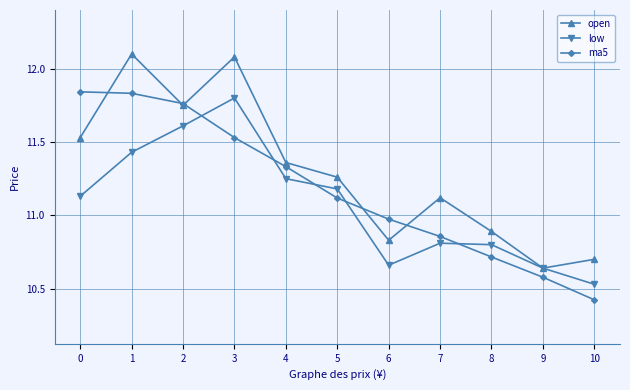

How many data points in ma5 are above 11?

6